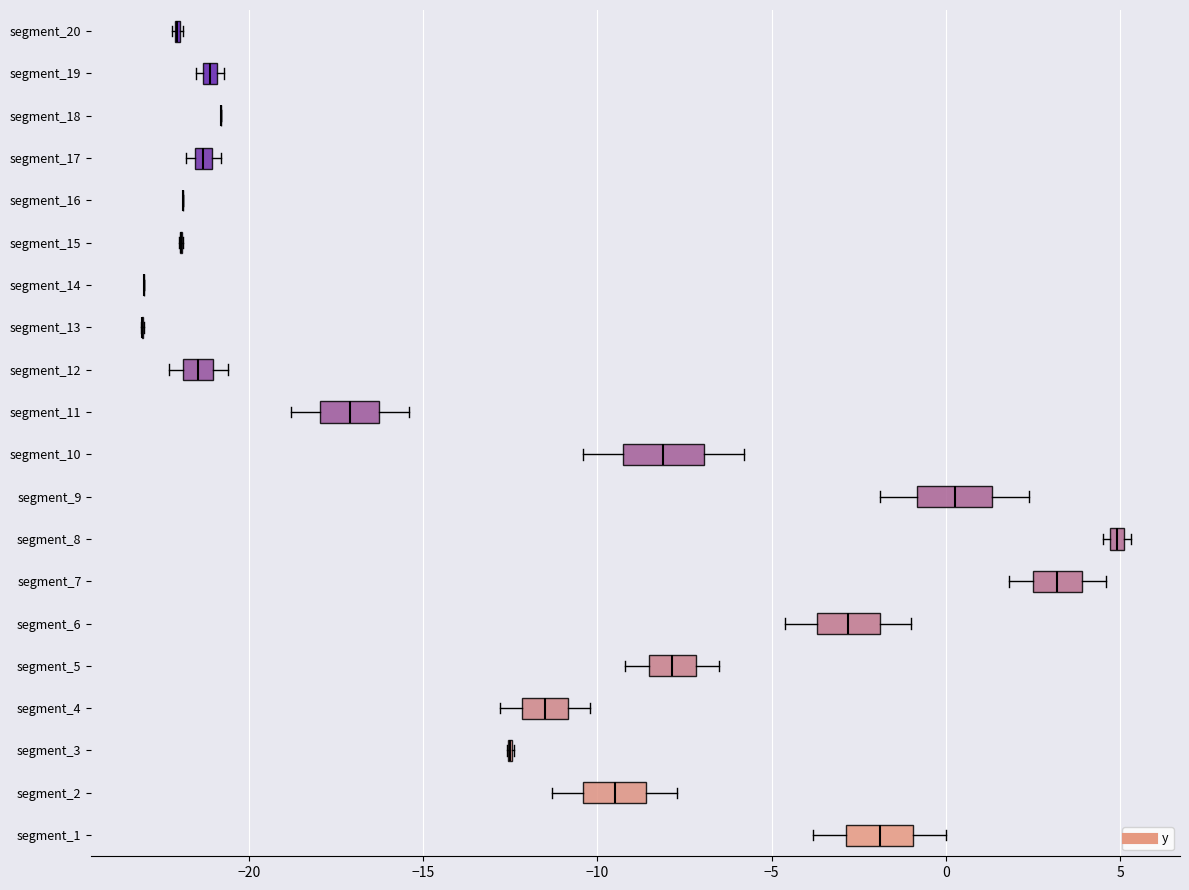

Where is the right edge of the box for segment_10 on the x-axis? The values are not printed on the chart, so give them approximately, as read against the axis.

-7.0